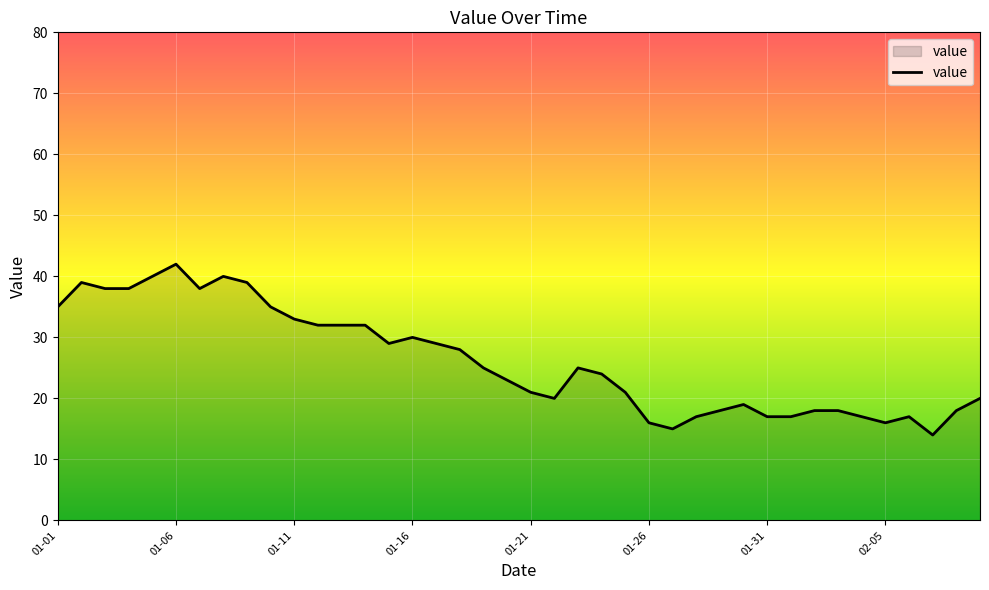

What is the maximum value shown in the chart?

42